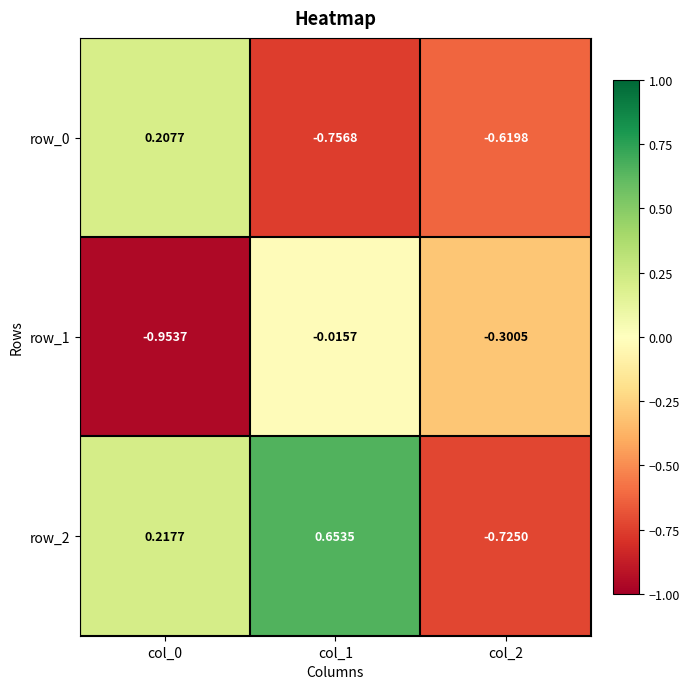

Is the value of row_2 at col_0 greater than the value of row_0 at col_0?

Yes